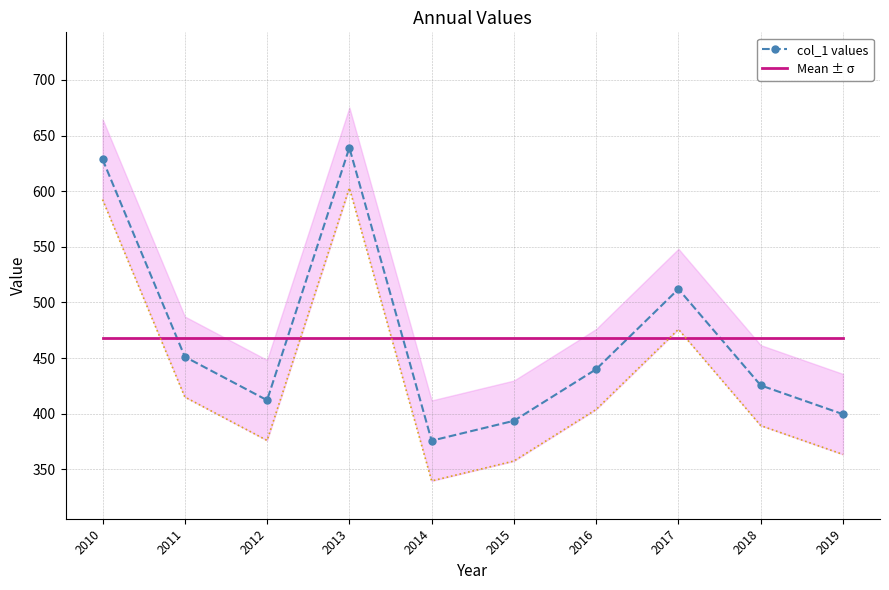

How many interior local peaks does the col_1 values series have?

2